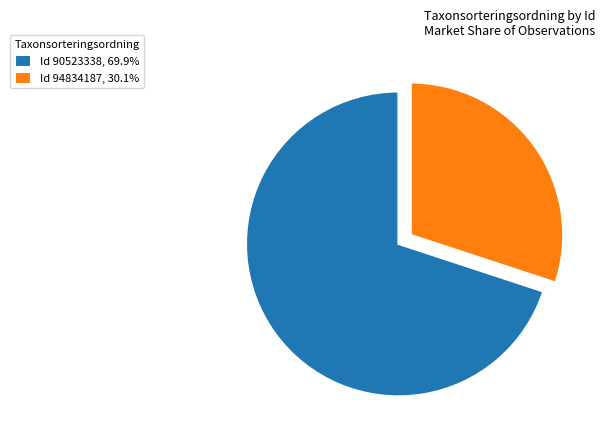

What is the ratio of the value at Id 90523338, 69.9% to the value at Id 94834187, 30.1%?

2.3